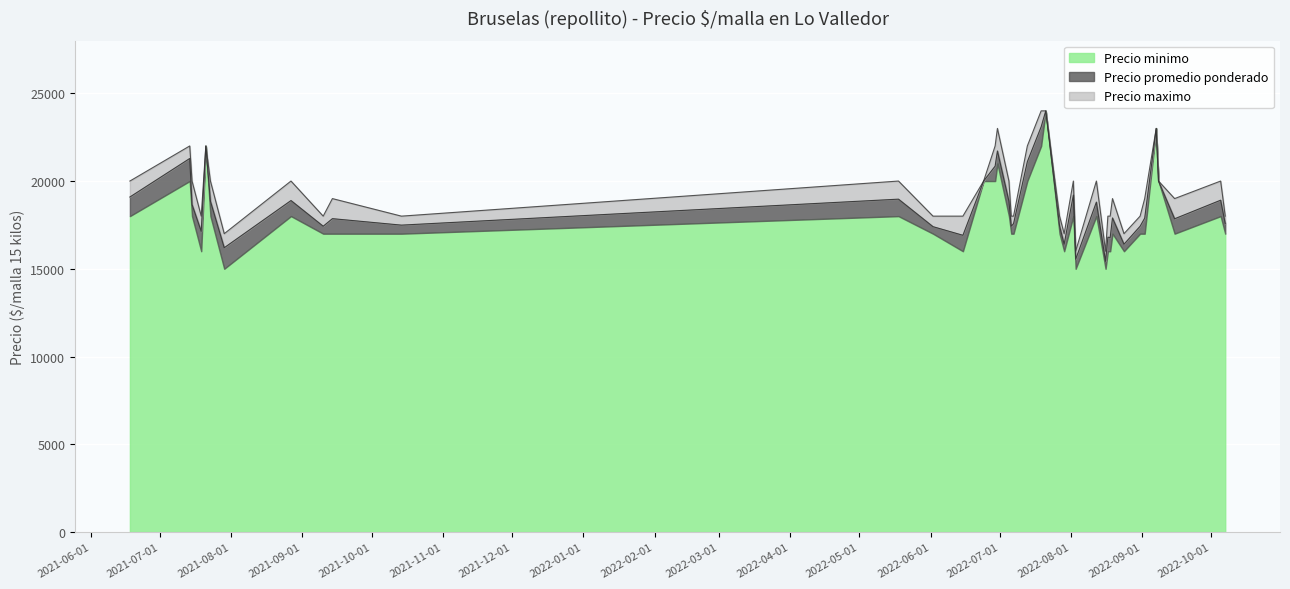

What is the minimum value for Precio minimo?

15000